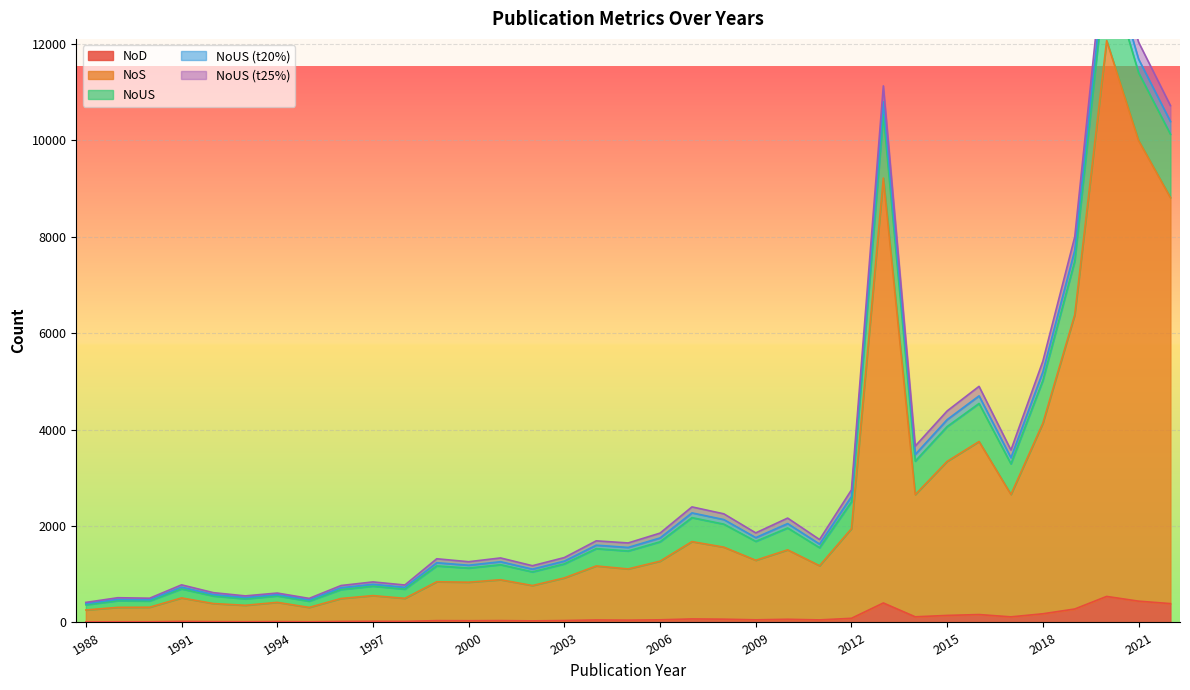

Between 1998 and 2012, which series saw the biggest shift?

NoUS